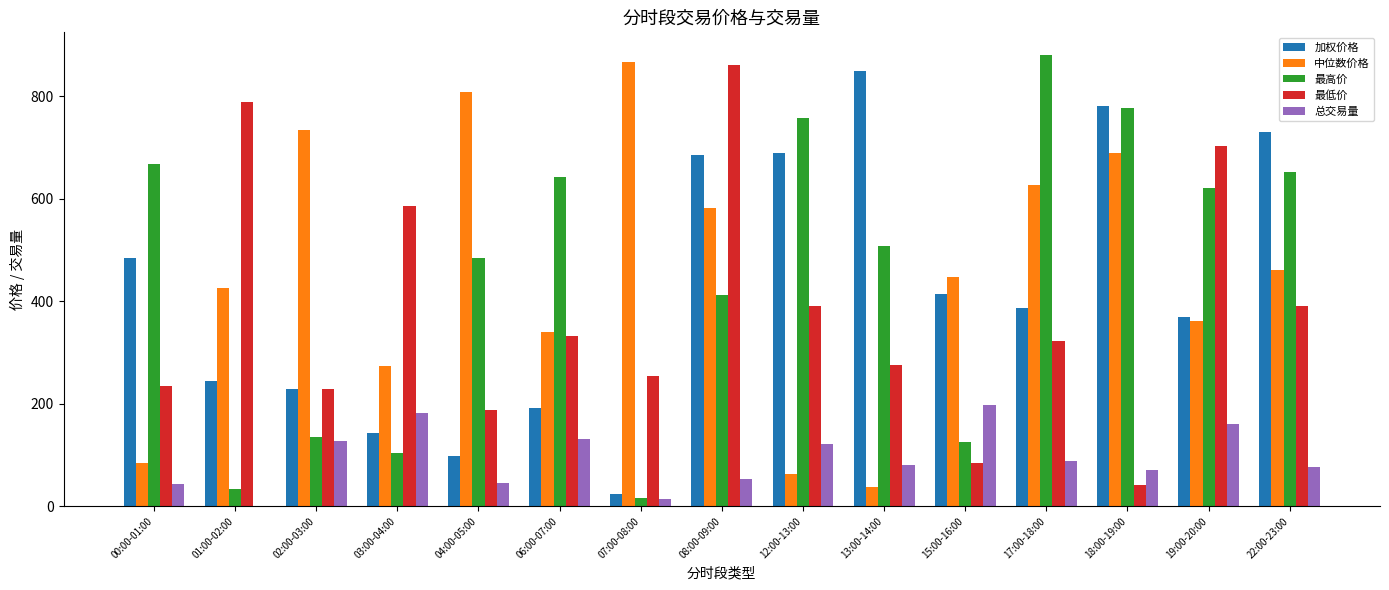

Between 01:00-02:00 and 12:00-13:00, which series saw the biggest shift?

最高价